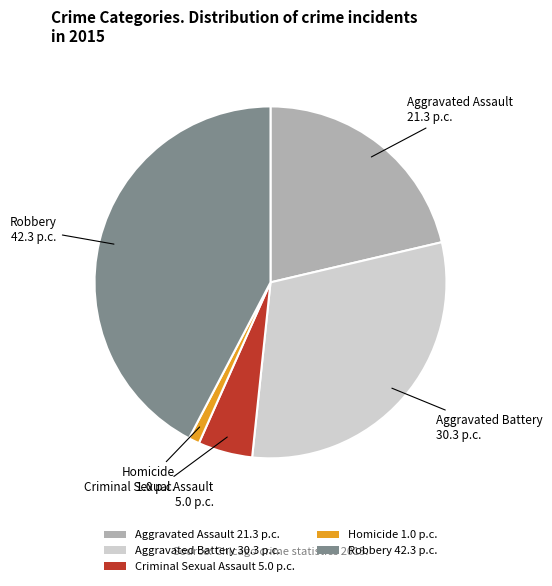

Do Homicide and Criminal Sexual Assault together represent more than half of the pie?

No